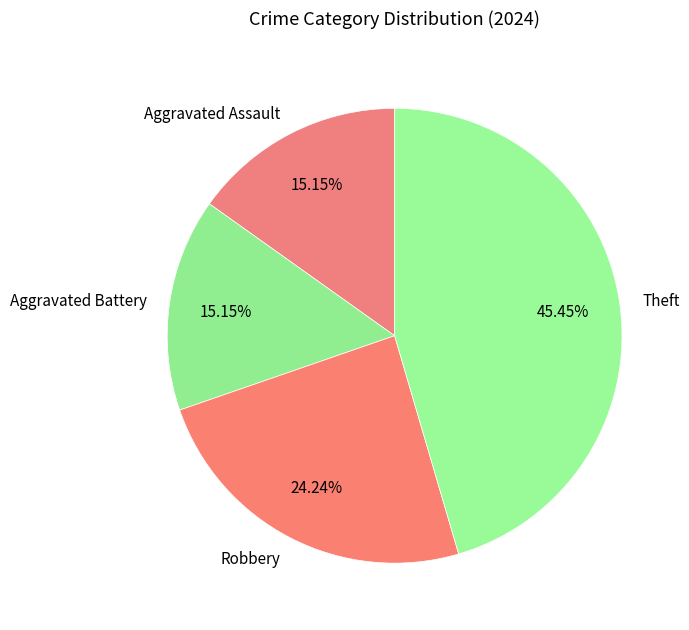

What is the ratio of the value at Aggravated Assault to the value at Theft?

0.3